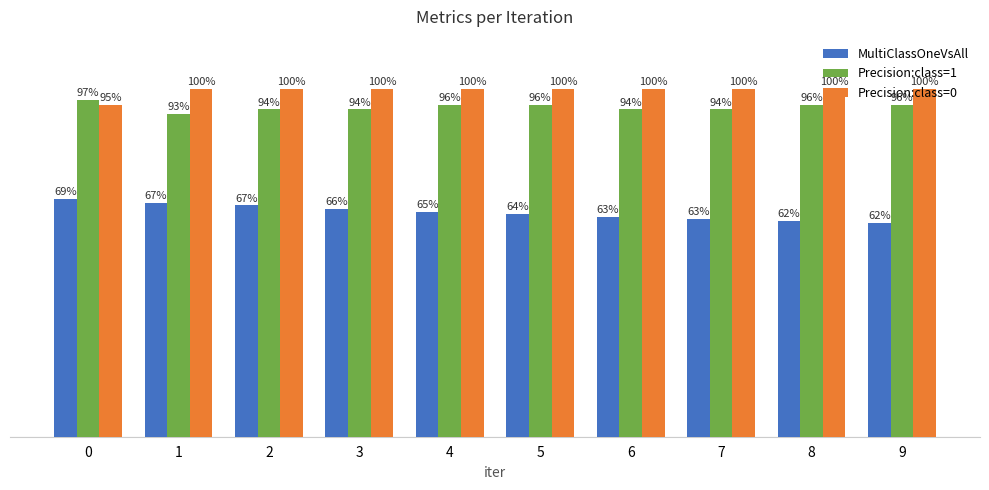

Reading left to right, list all the values displayed in this chart.

MultiClassOneVsAll: 0=0.7	1=0.7	2=0.7	3=0.7	4=0.6	5=0.6	6=0.6	7=0.6	8=0.6	9=0.6
Precision:class=1: 0=1.0	1=0.9	2=0.9	3=0.9	4=1.0	5=1.0	6=0.9	7=0.9	8=1.0	9=1.0
Precision:class=0: 0=1.0	1=1.0	2=1.0	3=1.0	4=1.0	5=1.0	6=1.0	7=1.0	8=1.0	9=1.0